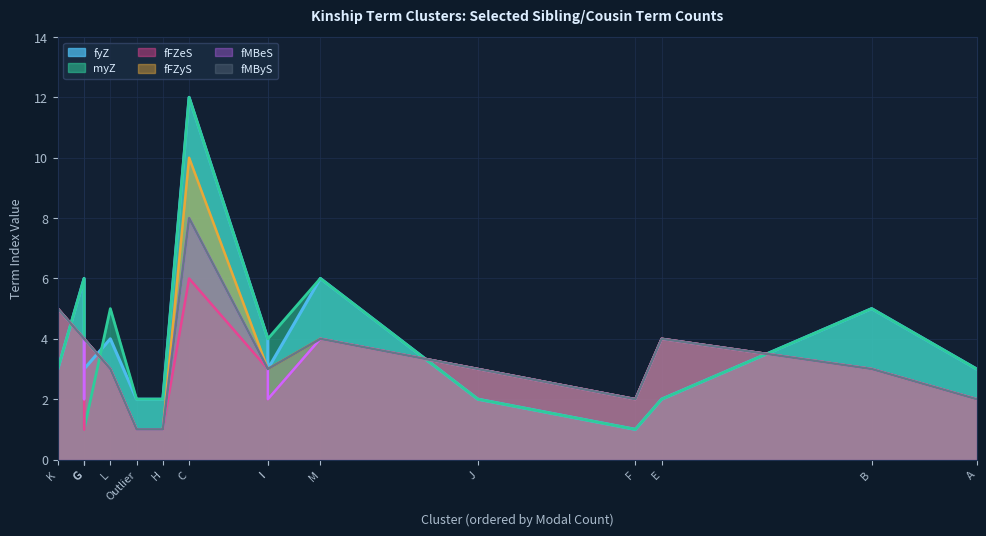

What is the value of the myZ point at the 16th from the left?

2